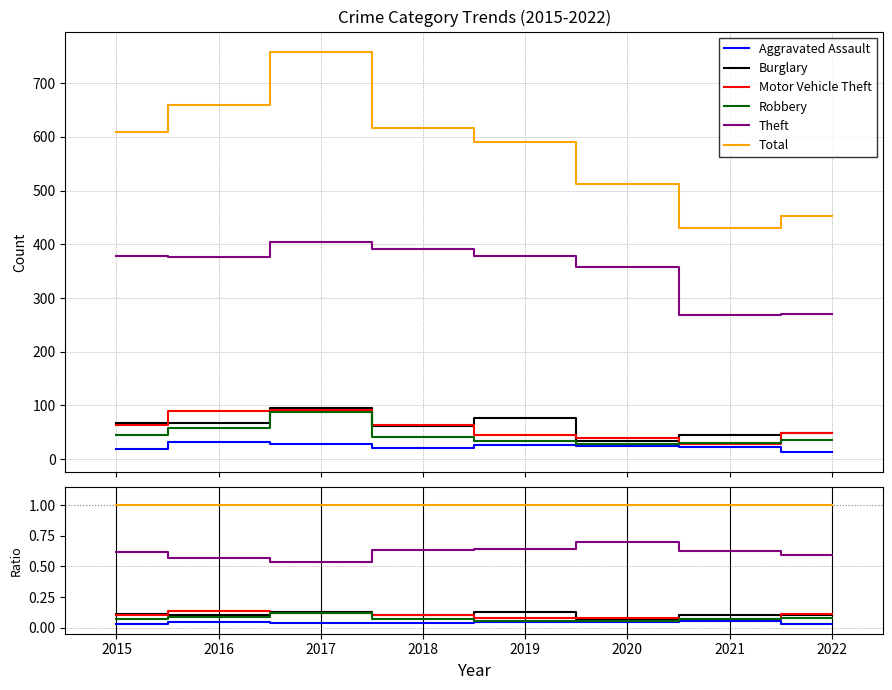

How many lines are shown in the chart?

6